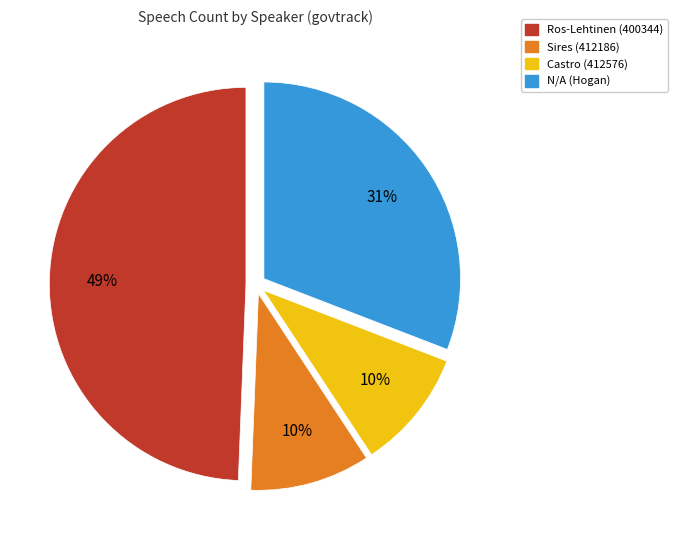

Do Castro (412576) and Sires (412186) together represent more than half of the pie?

No